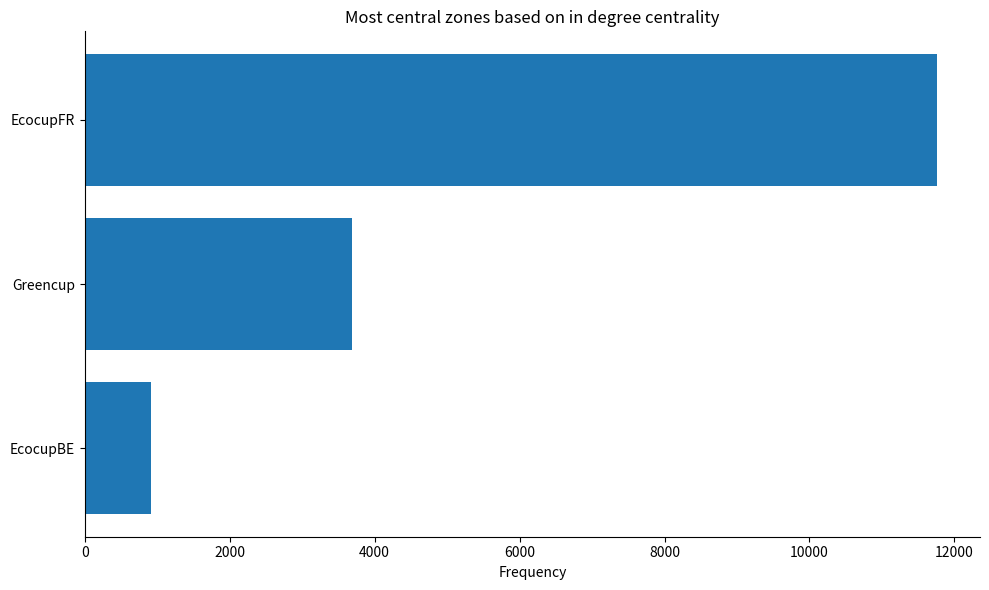

What is the difference between the maximum and minimum values?

10848